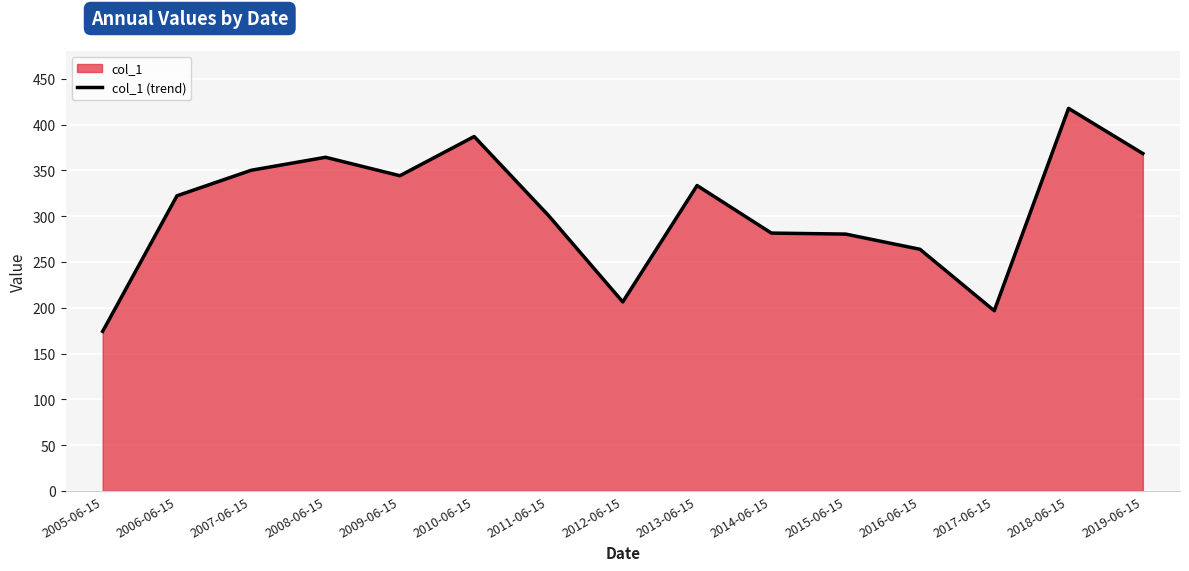

What is the ratio of the value at 2019-06-15 to the value at 2005-06-15?

2.1